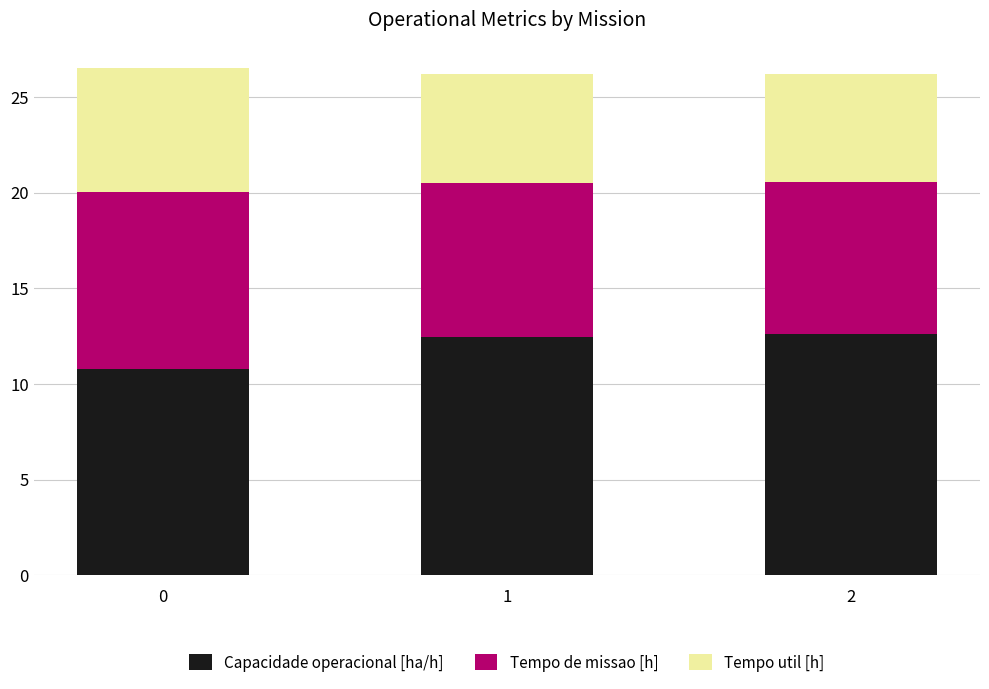

What is the total value across all series at 0?

26.5